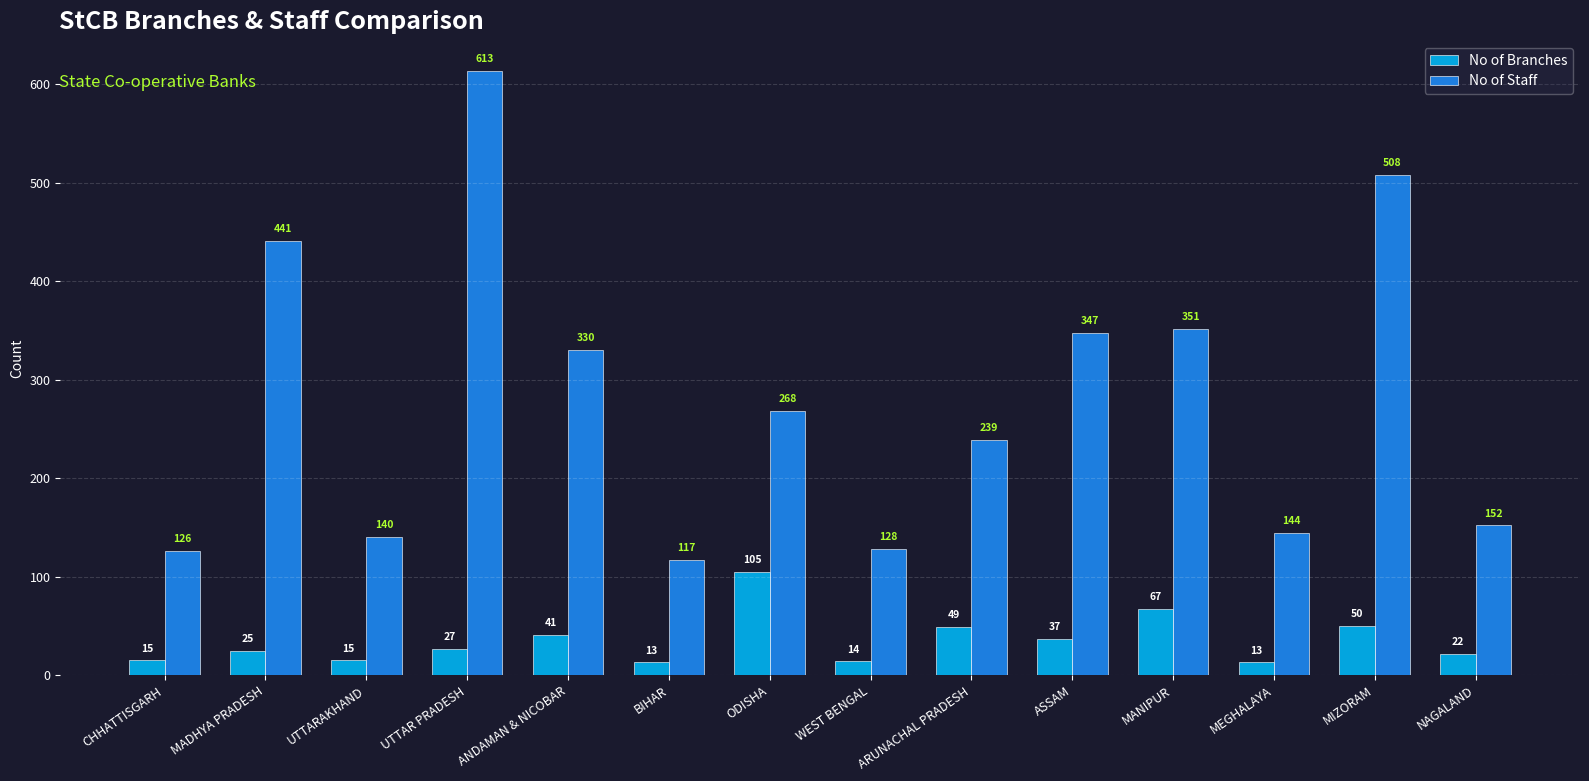

Rank the series by their maximum value, from lowest to highest.

No of Branches, No of Staff